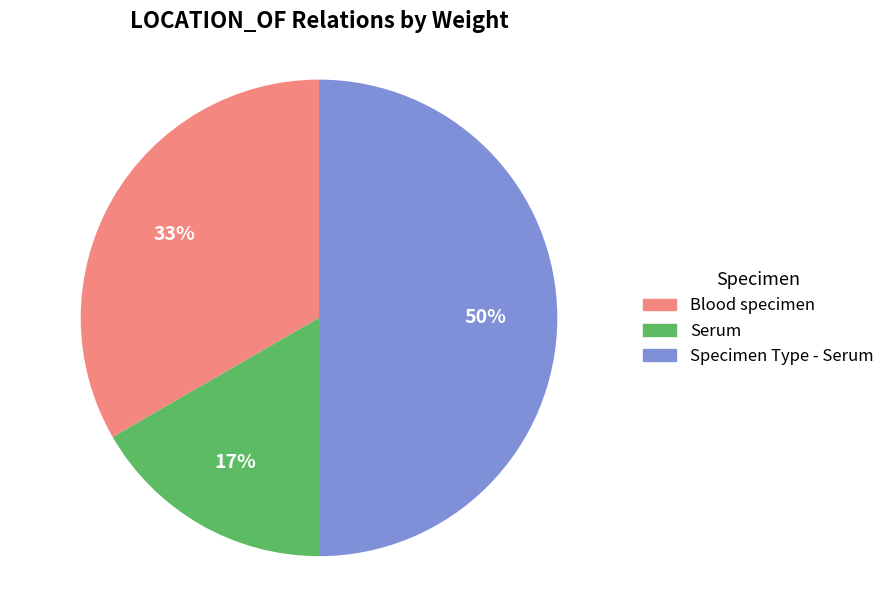

What percentage is the Specimen Type - Serum slice, to the nearest percent?

50%